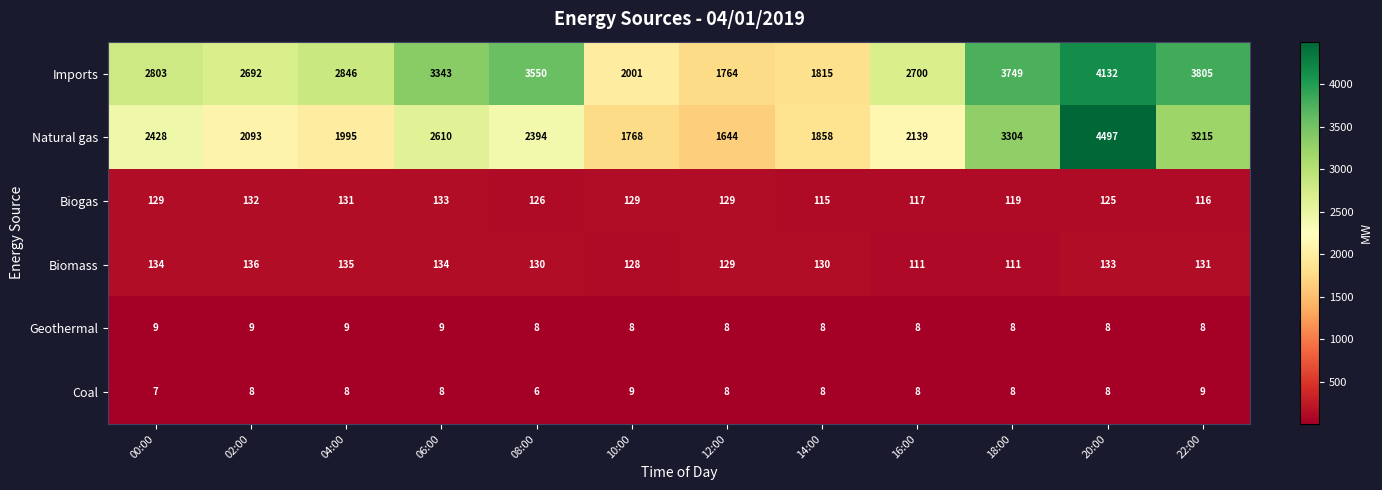

What is the sum of all Geothermal values?

100